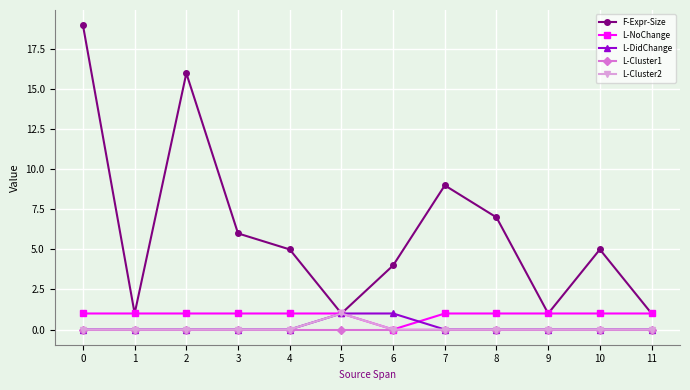

What are all the series names shown in the legend?

F-Expr-Size, L-NoChange, L-DidChange, L-Cluster1, L-Cluster2